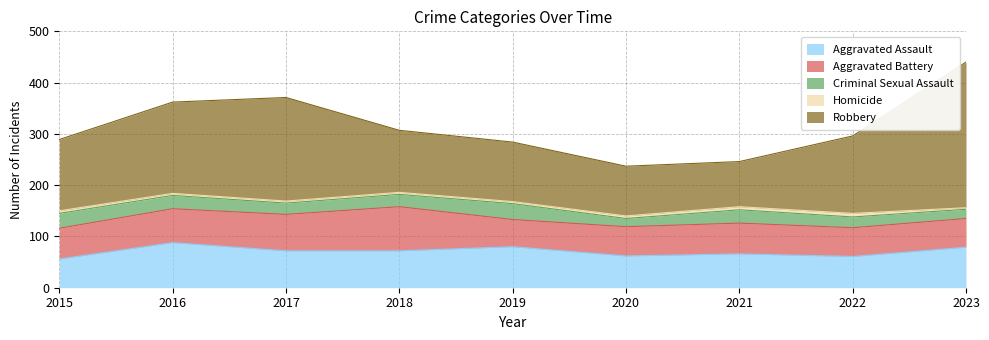

How many lines are shown in the chart?

5